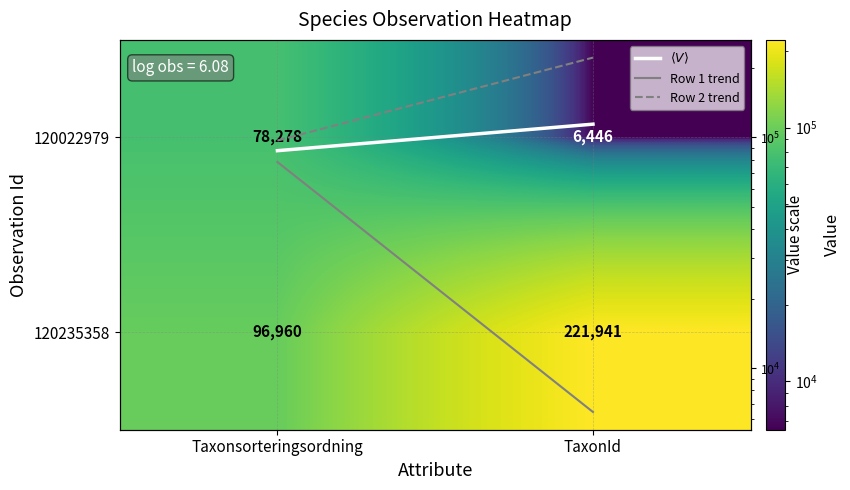

Is the value of 120022979 at TaxonId greater than the value of Row 2 trend at TaxonId?

No